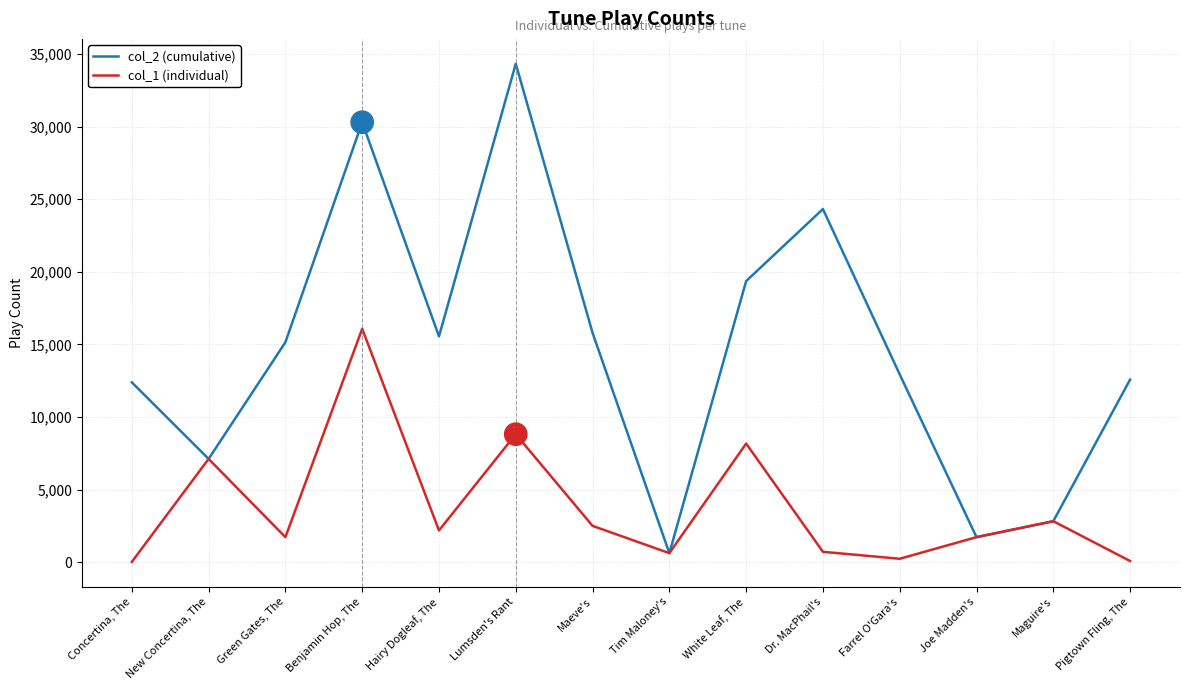

What is the total value across all series at Benjamin Hop, The?

46388